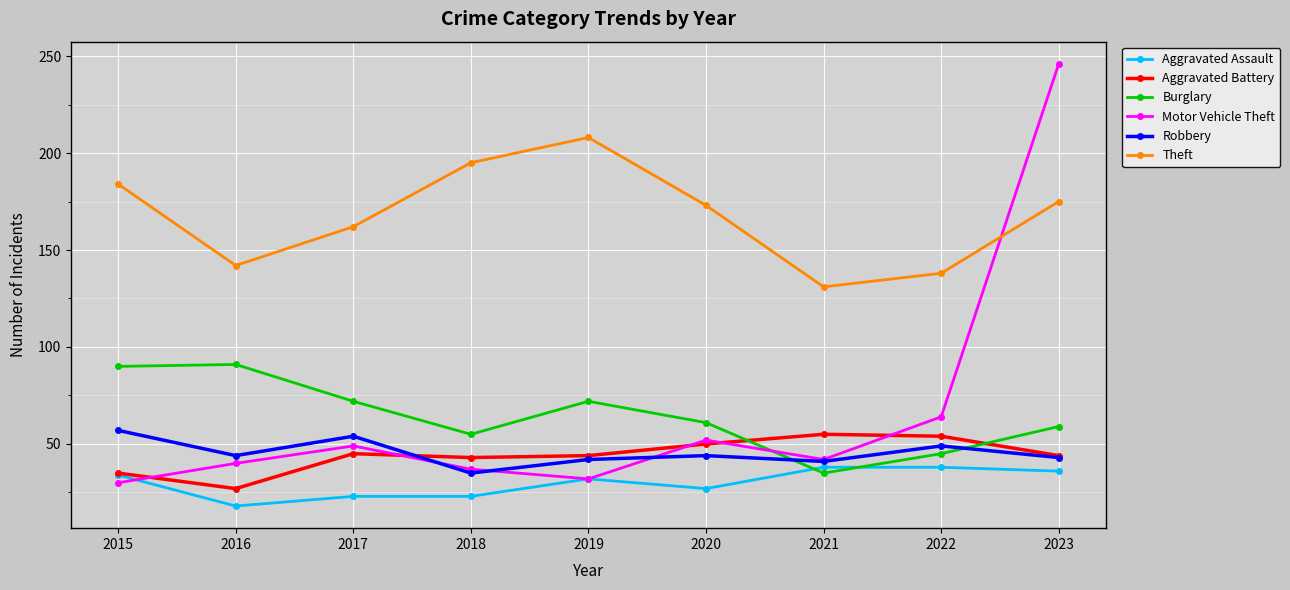

What is the total value across all series at 2022?

388